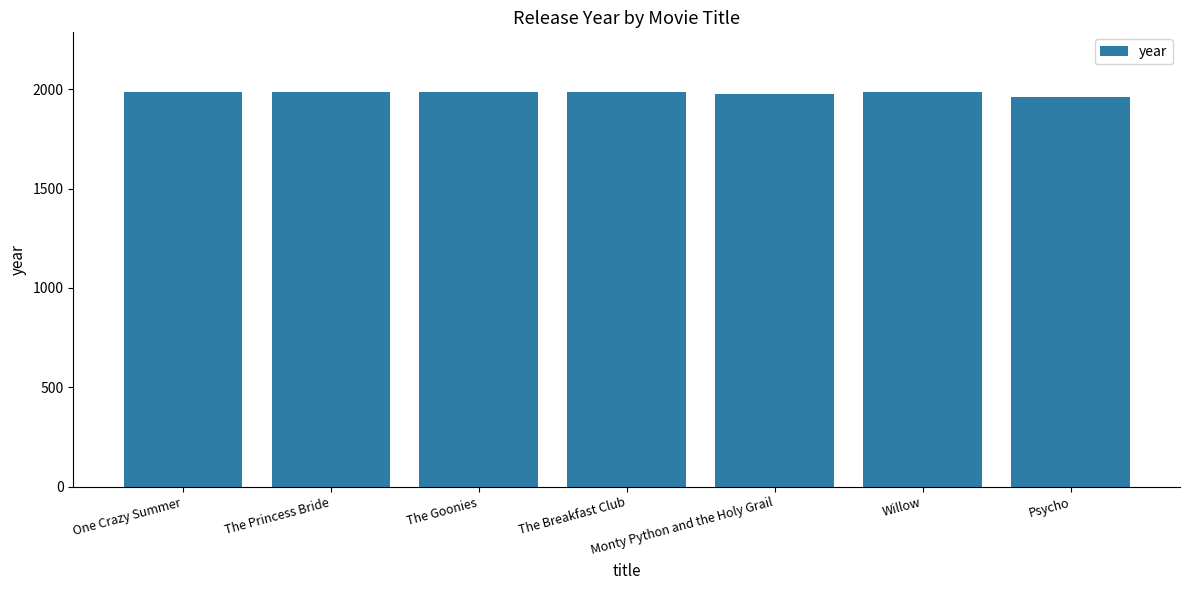

What is the greatest value displayed?

1988